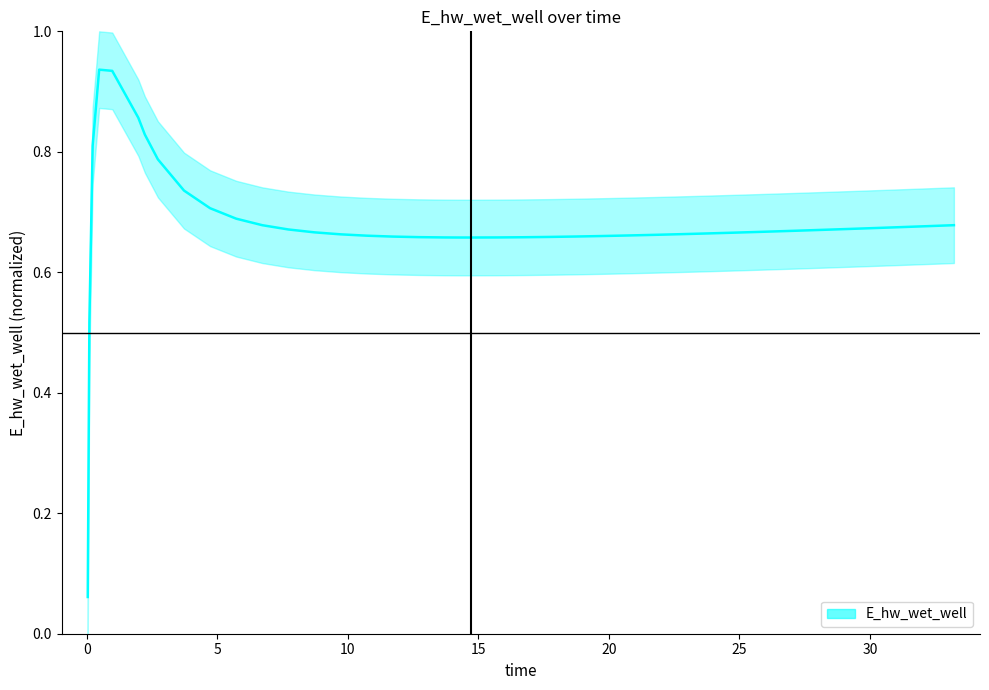

How many points are higher than both their immediate neighbors (excluding endpoints)?

1